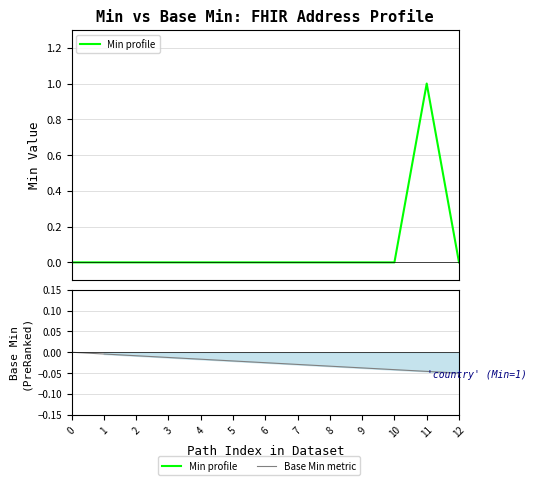

Which category has the highest value across all series?

11